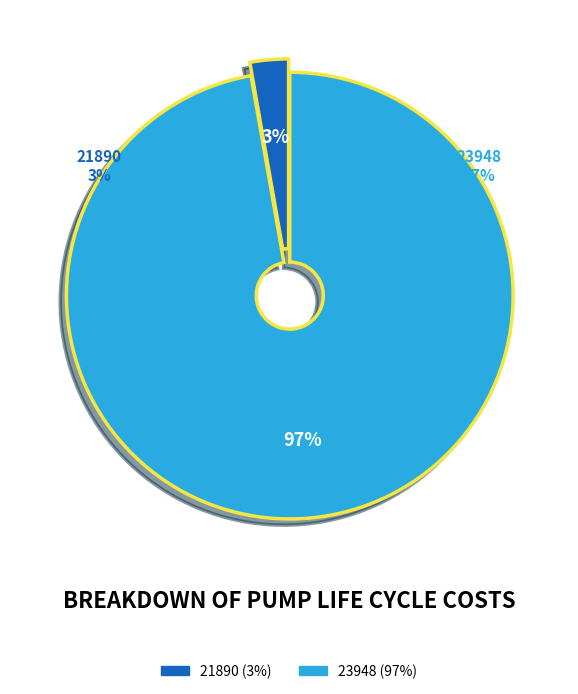

What is the smallest slice in the pie chart?

21890